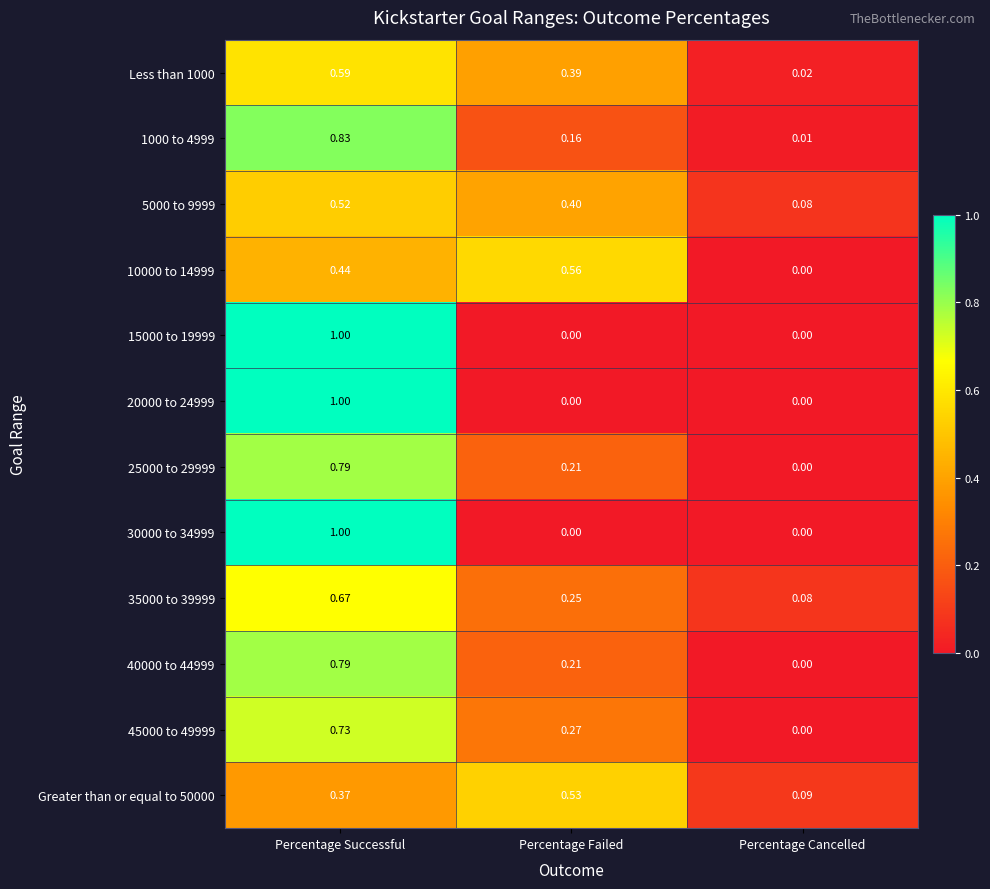

At which label is 5000 to 9999 closest to 0?

Percentage Cancelled